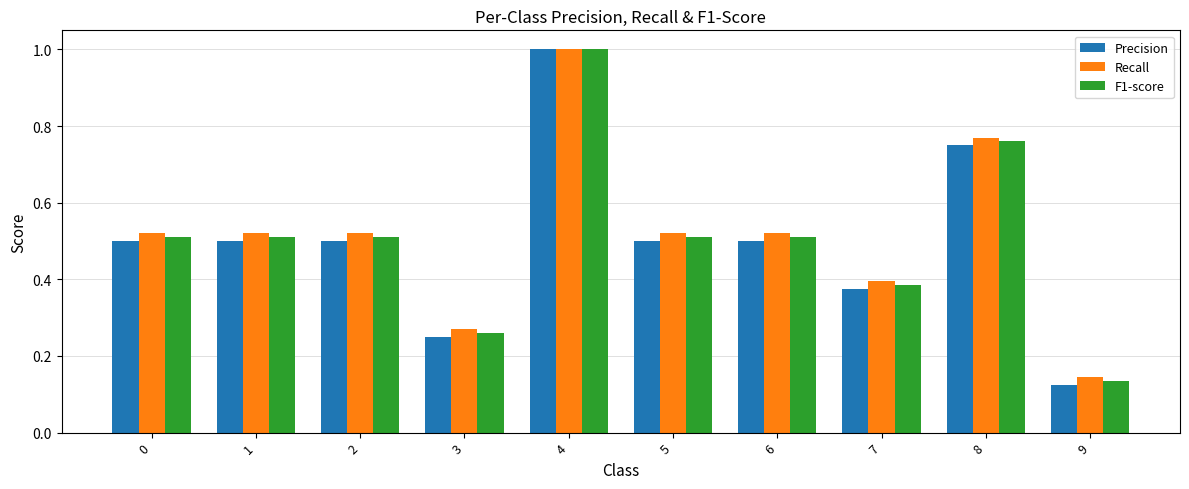

What are all the series names shown in the legend?

Precision, Recall, F1-score